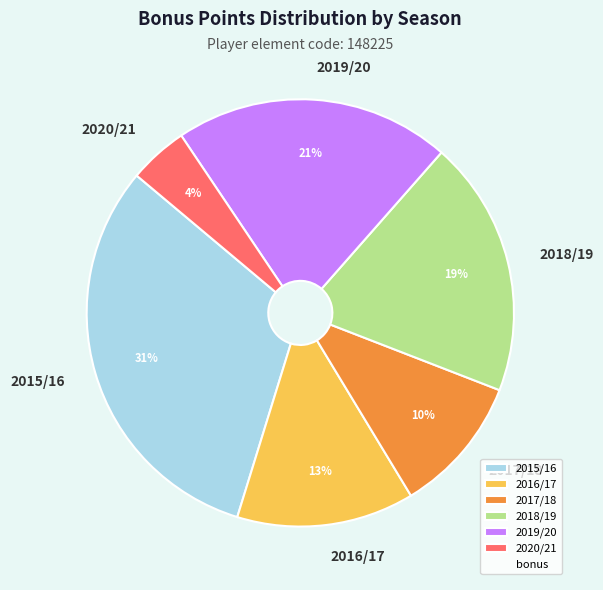

Which slice is the largest?

2015/16